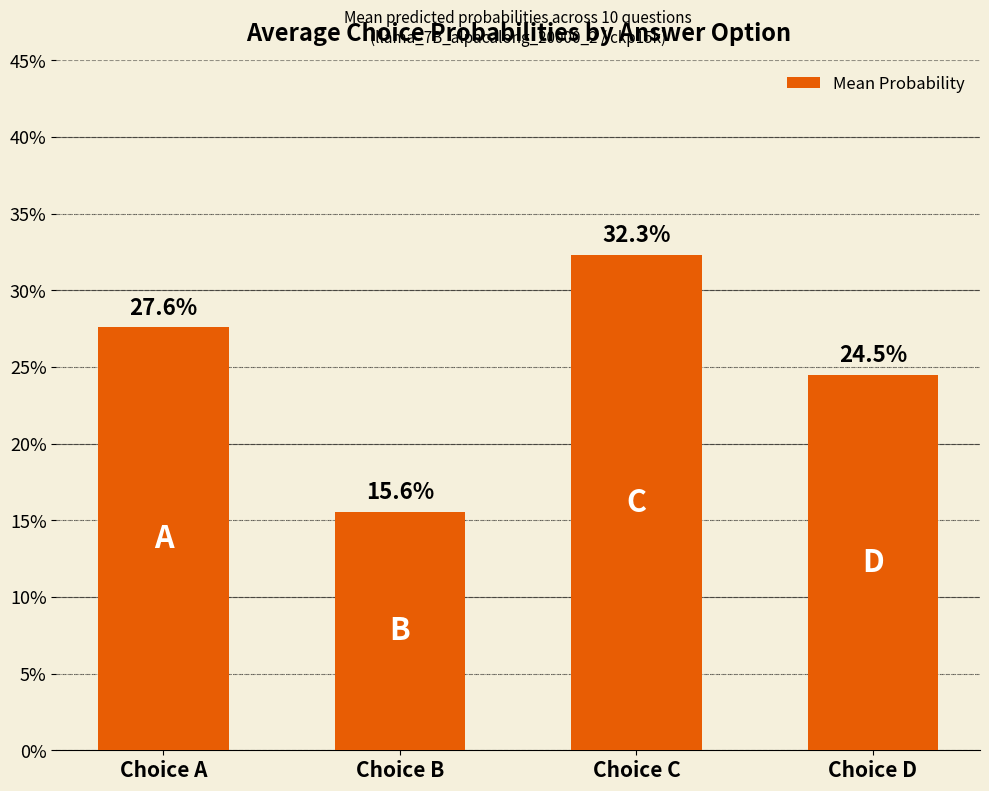

Rank the categories by value from highest to lowest.

Choice C, Choice A, Choice D, Choice B